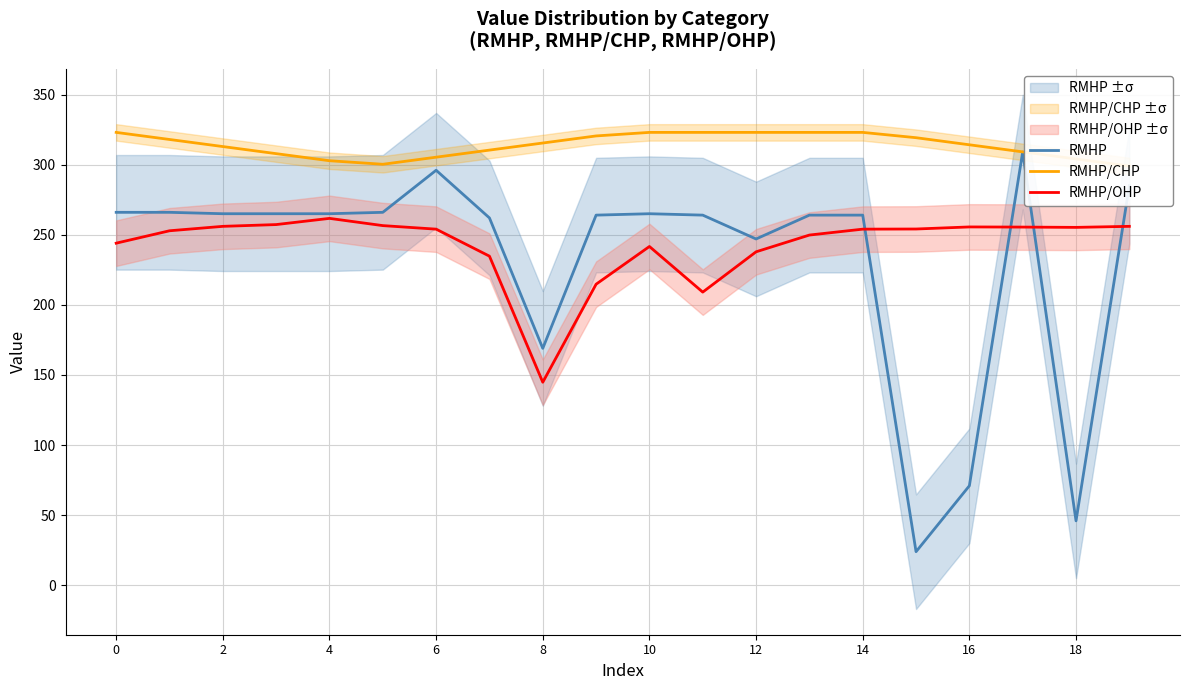

Rank the series by their maximum value, from highest to lowest.

RMHP/CHP, RMHP, RMHP/OHP